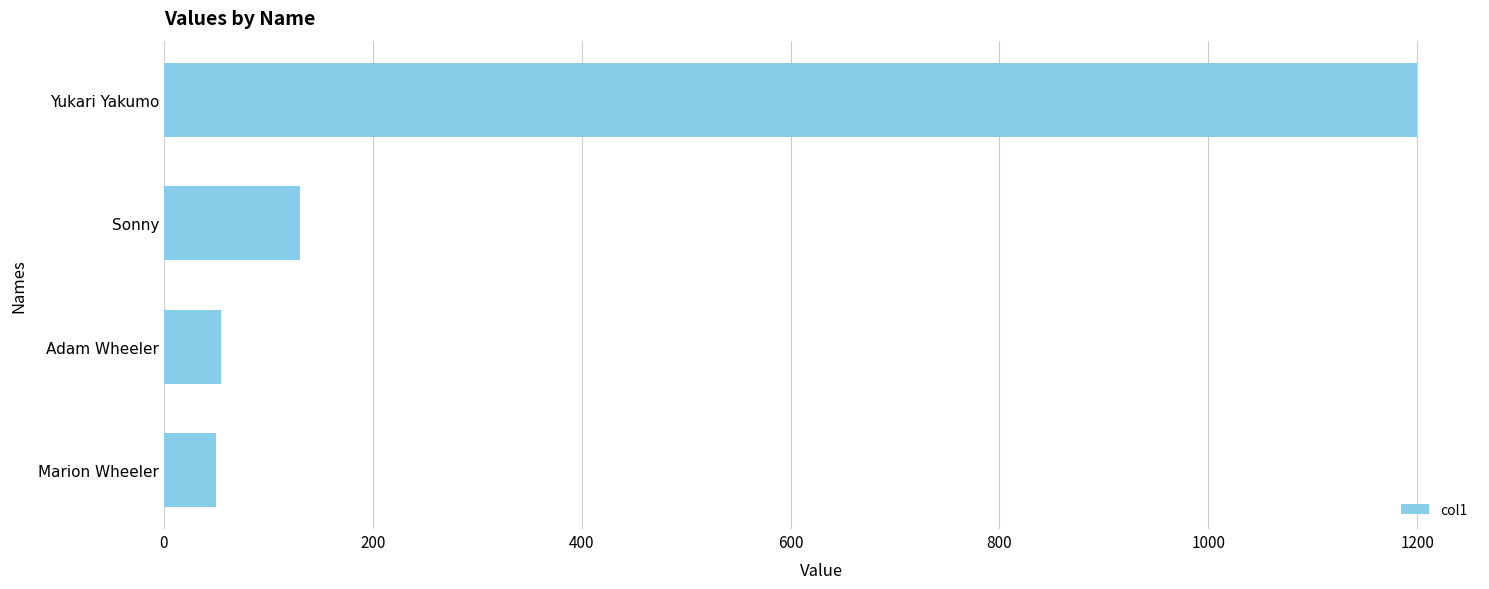

What is the difference between the values at Yukari Yakumo and Adam Wheeler?

1145